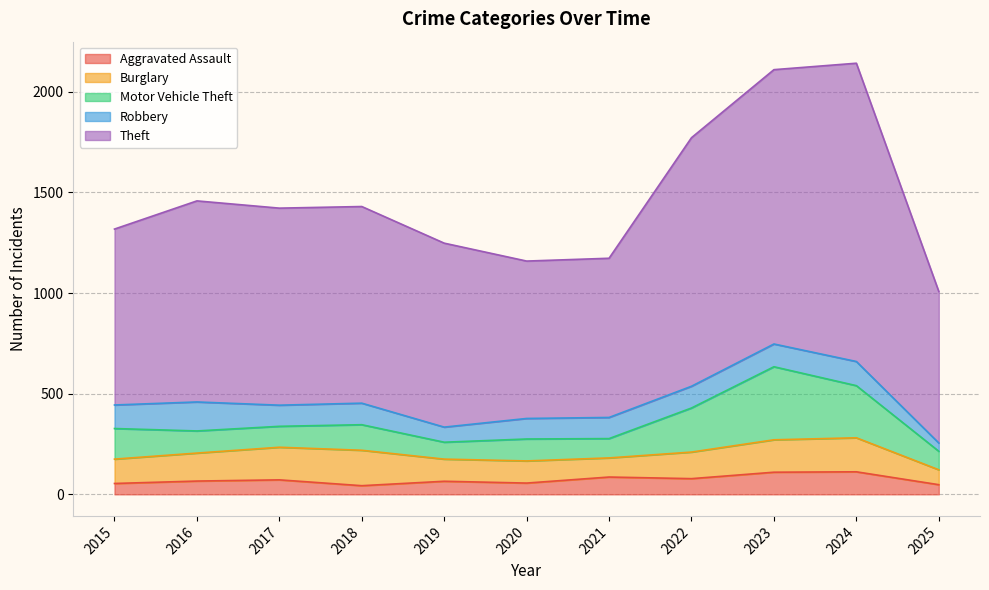

What is the average value of the Robbery series?

103